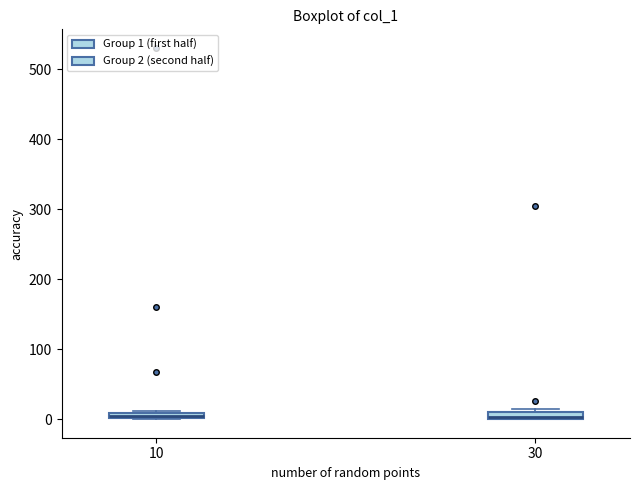

Where is the upper edge of the box at x = 30 on the y-axis? The values are not printed on the chart, so give them approximately, as read against the axis.

10